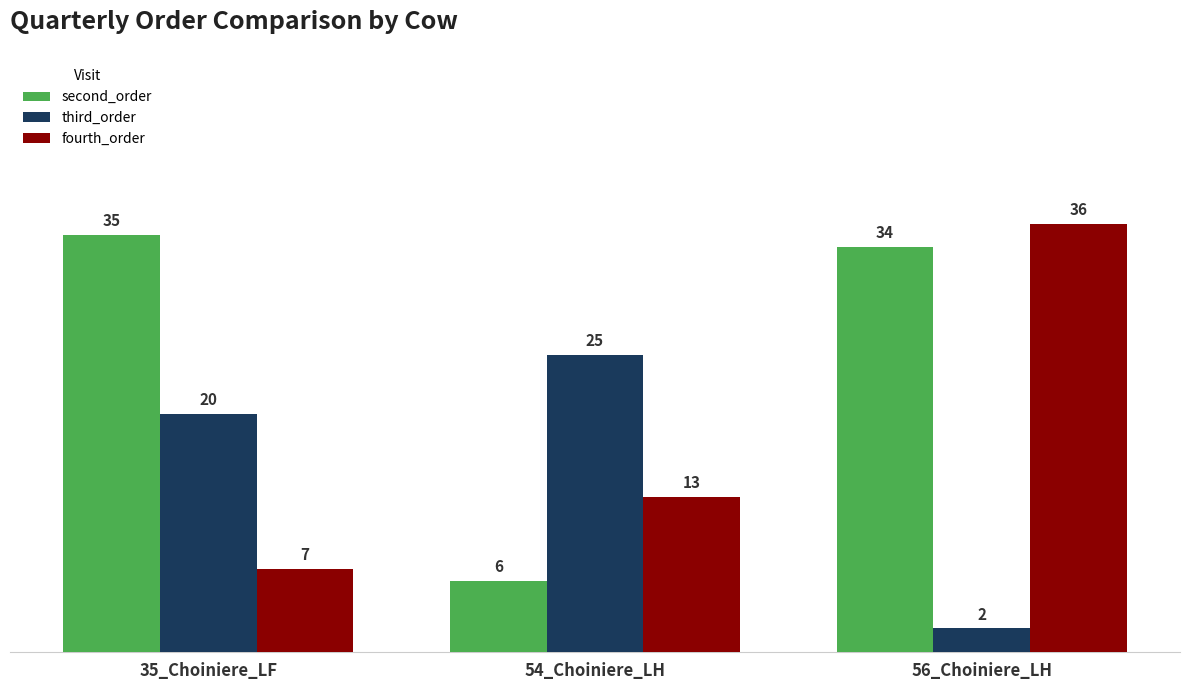

How many distinct data groups are displayed?

3